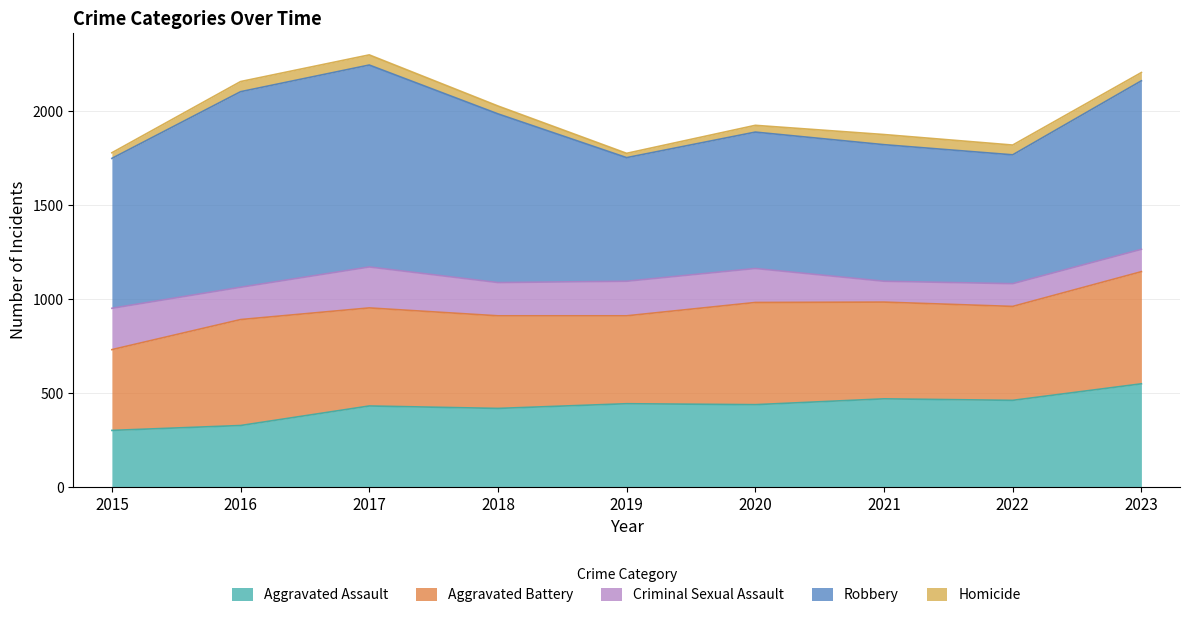

Between 2015 and 2016, which series saw the biggest shift?

Robbery